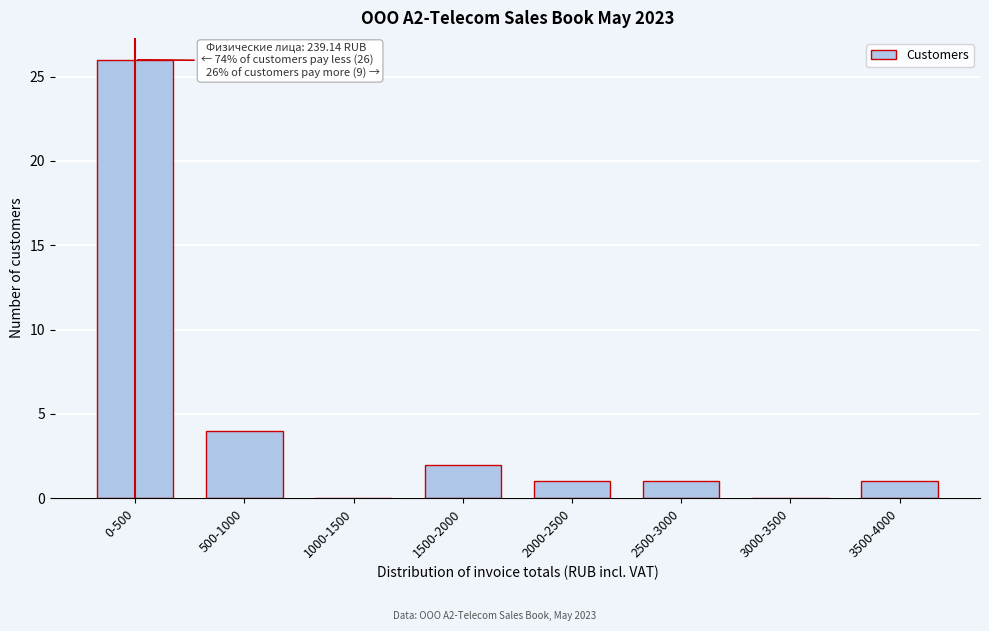

Reading left to right, extract all data points from this chart.

0-500=26	500-1000=4	1000-1500=0	1500-2000=2	2000-2500=1	2500-3000=1	3000-3500=0	3500-4000=1